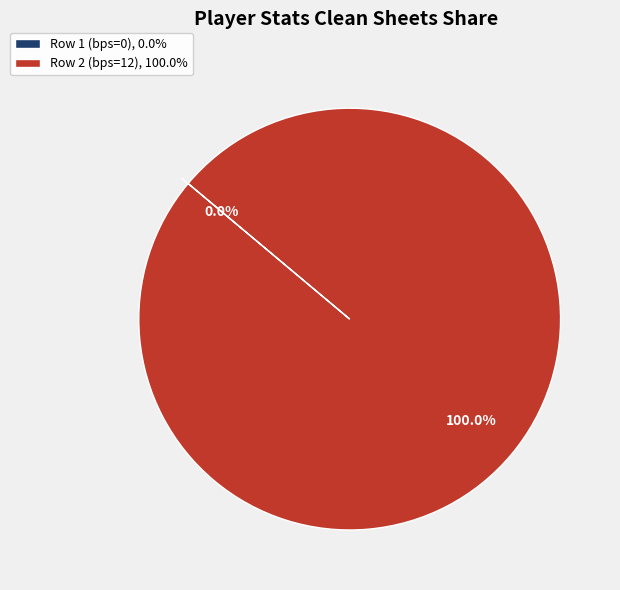

How many segments does this pie chart have?

2